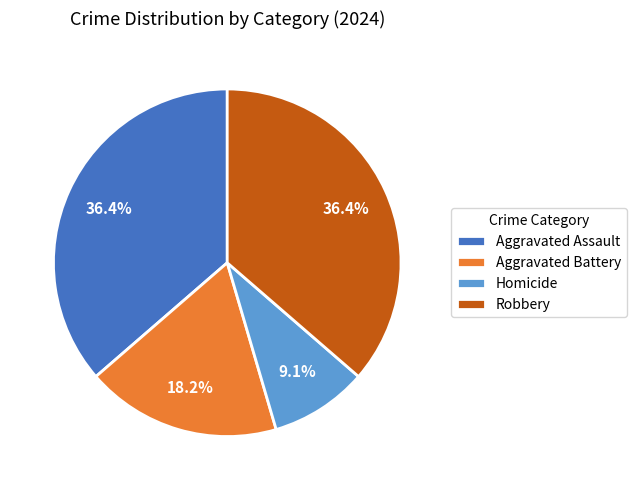

To the nearest percent, what is the difference between the largest and smallest slice percentages?

27%